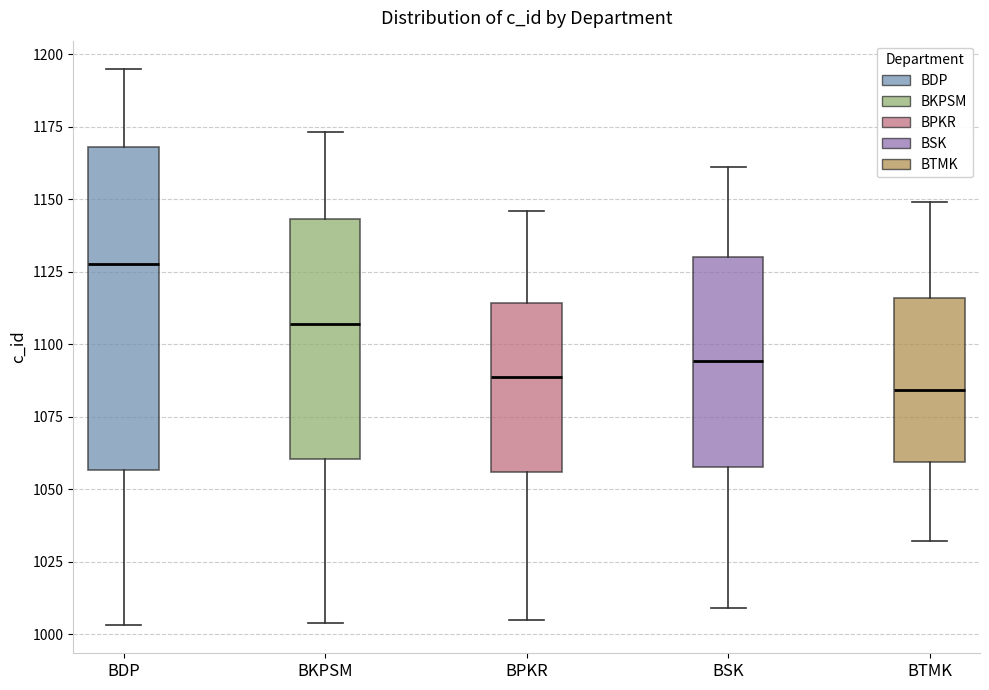

Comparing the boxes themselves (not the whiskers), which one is the tallest?

BDP